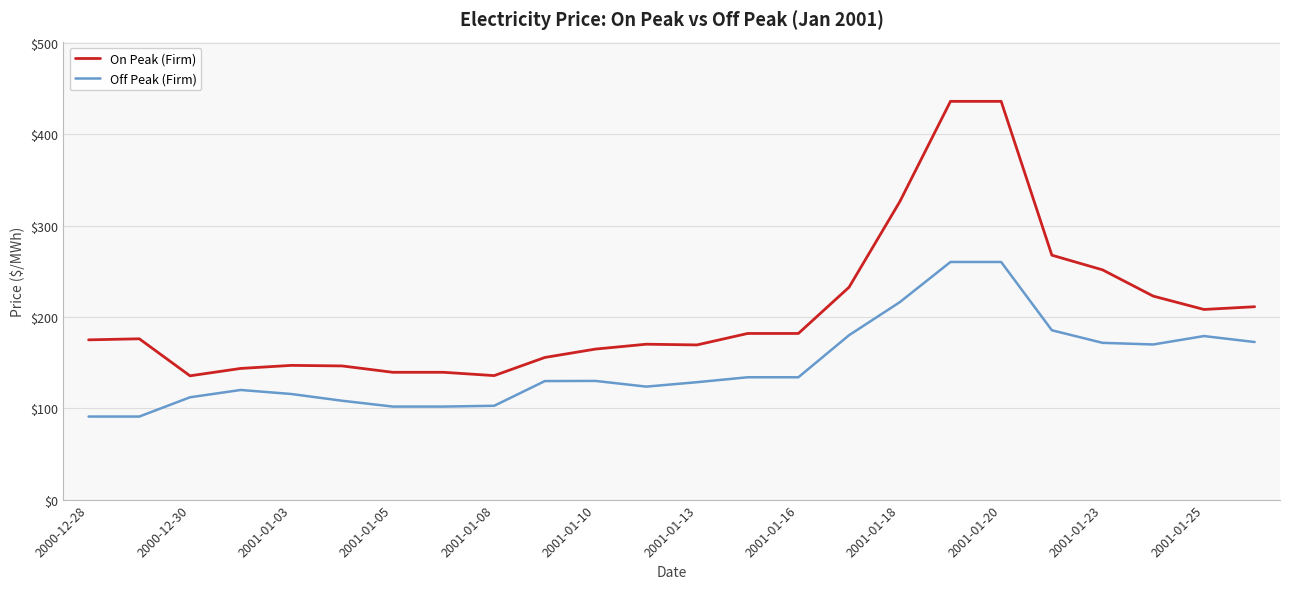

True or false: Off Peak (Firm) and On Peak (Firm) cross at least once.

False